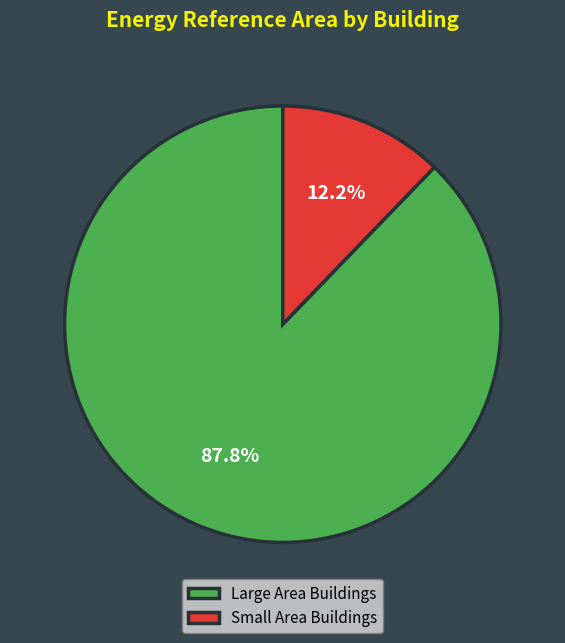

Is the sum of Small Area Buildings and Large Area Buildings greater than half?

Yes